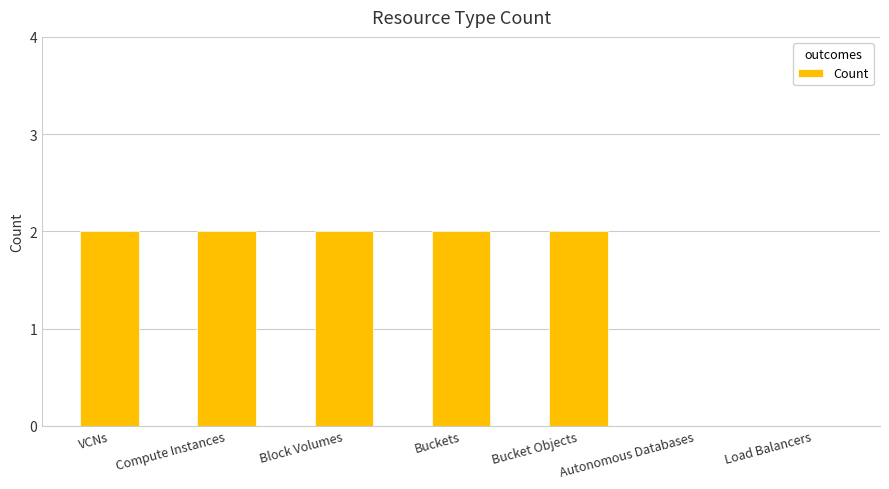

Reading right to left, extract all data points from this chart.

Load Balancers=0	Autonomous Databases=0	Bucket Objects=2	Buckets=2	Block Volumes=2	Compute Instances=2	VCNs=2